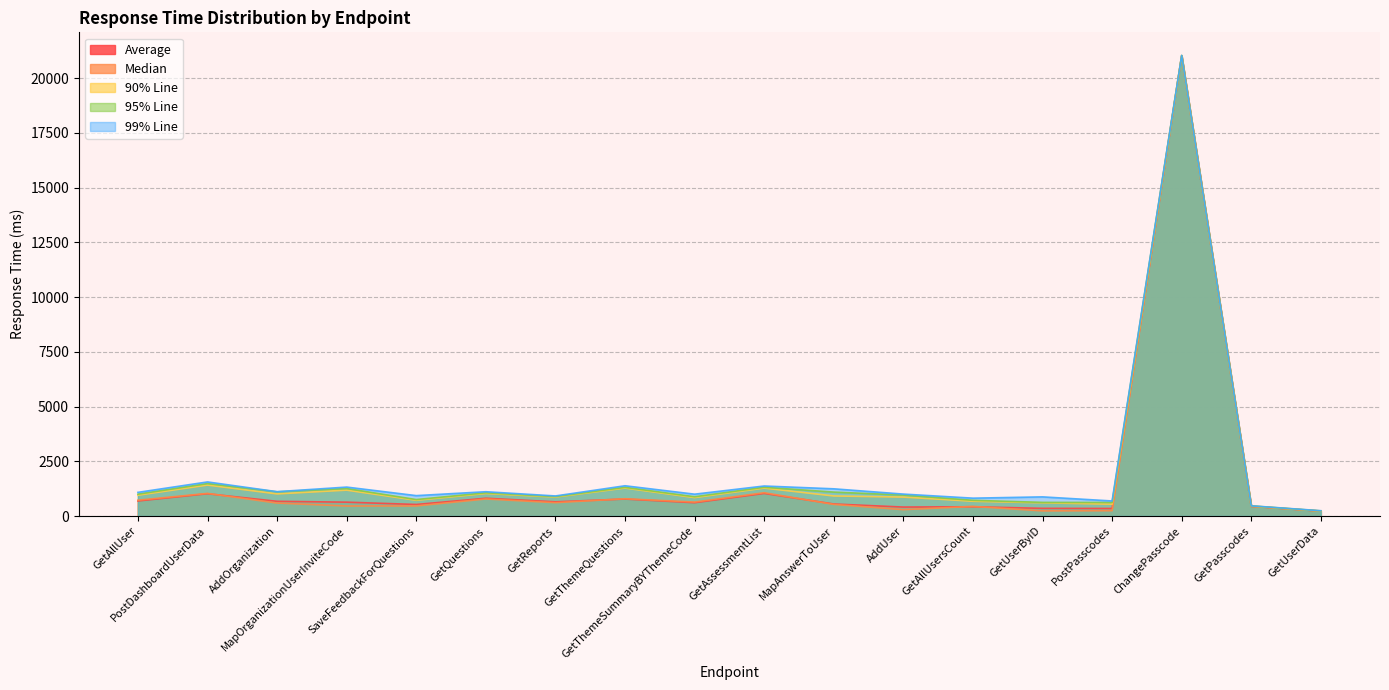

What is the label of the 14th point from the right?

SaveFeedbackForQuestions